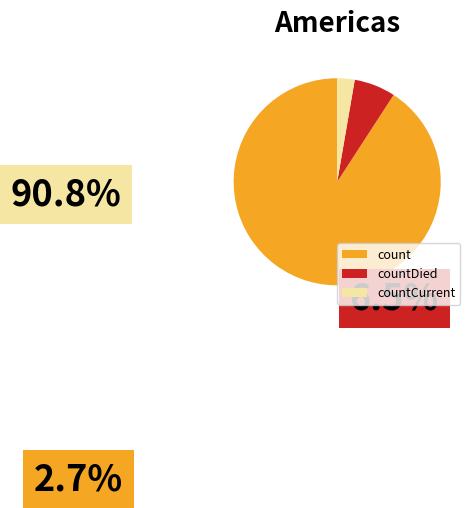

Which category accounts for the majority?

count